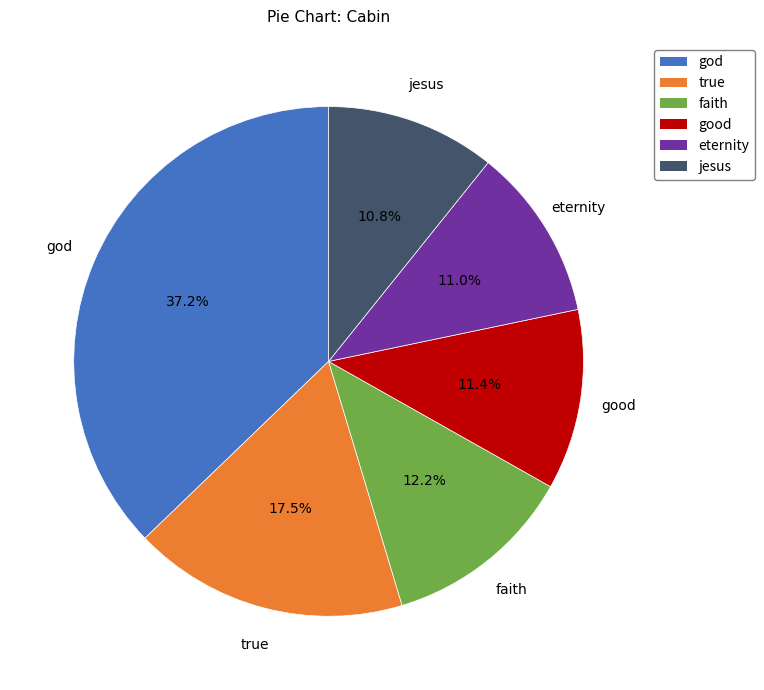

Does eternity account for over 50% of the chart?

No